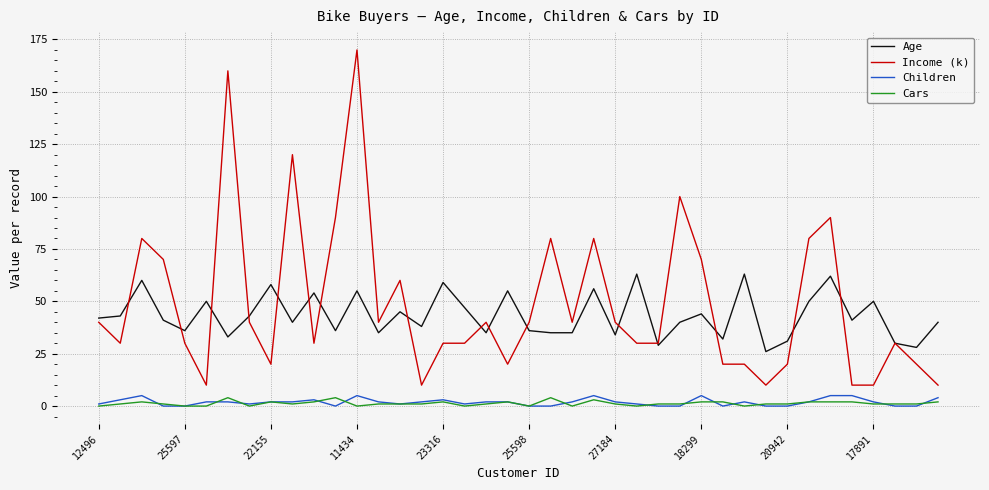

Which series has the widest spread of values?

Income (k)